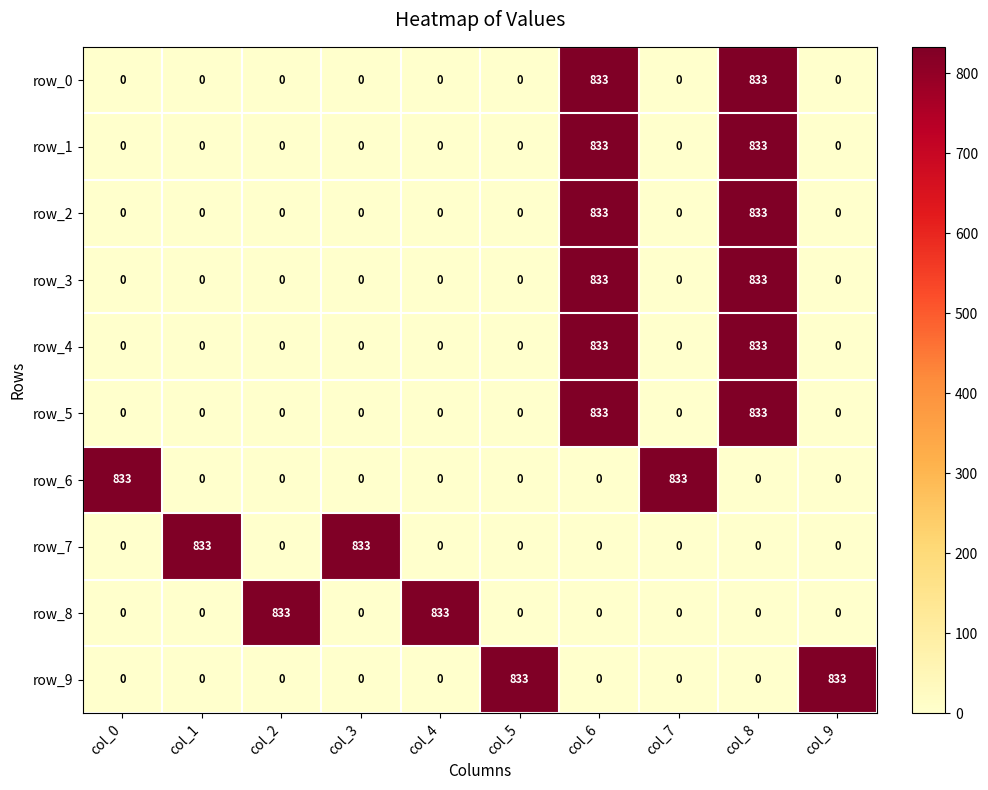

What is the average value of the row_7 series?

167